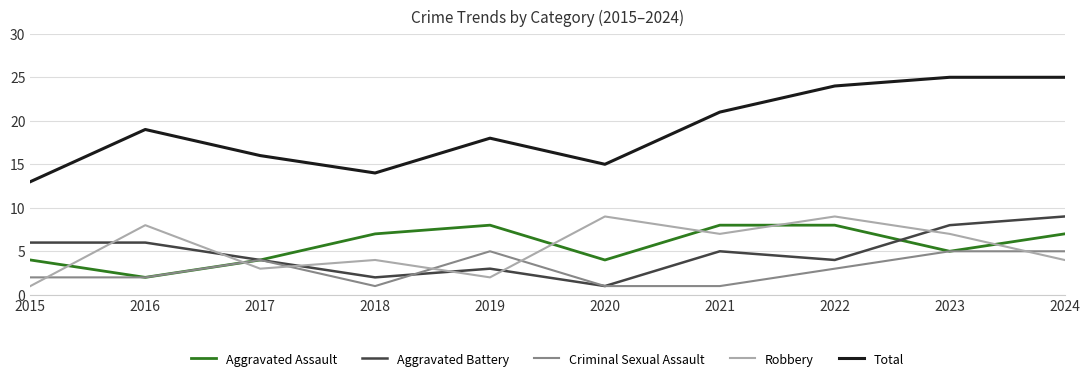

Is it true that Aggravated Assault equals 14 at 2021?

False